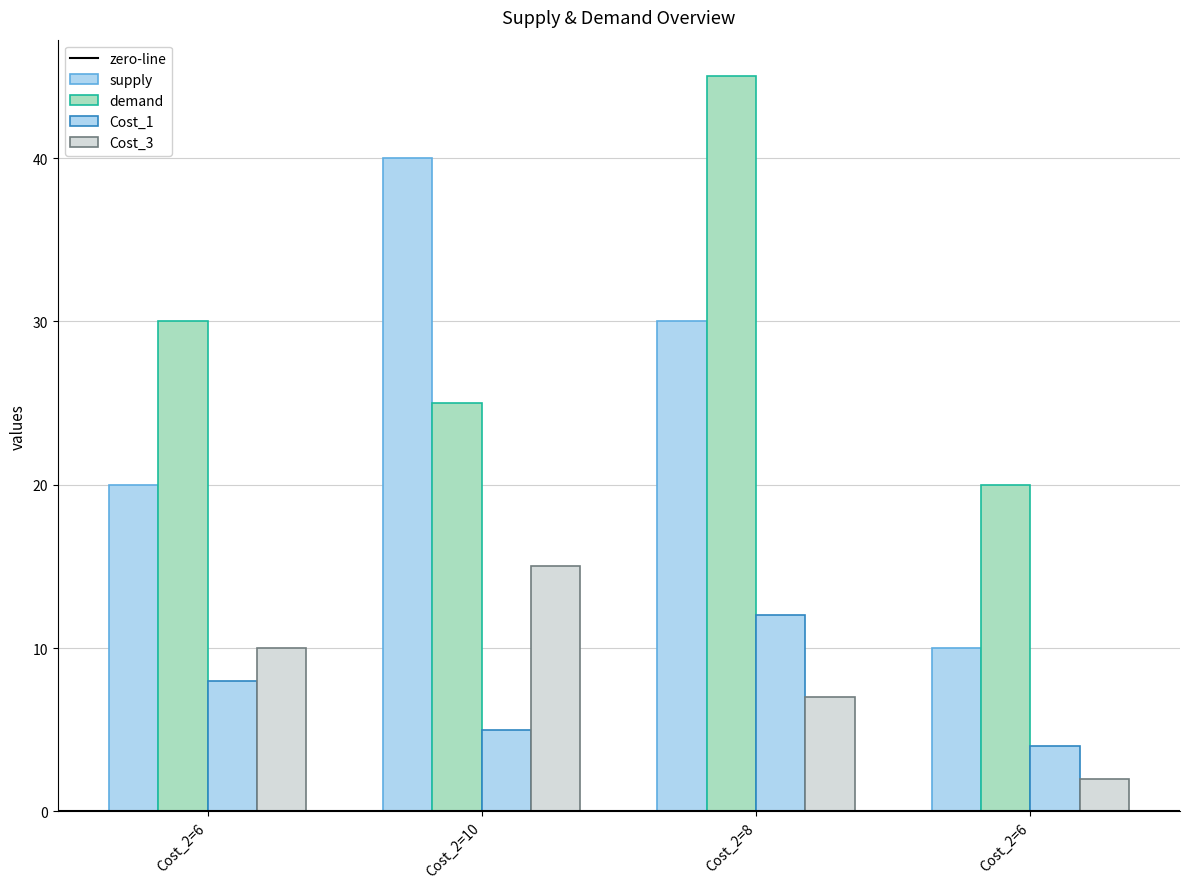

How many values in the demand series are below 30?

2